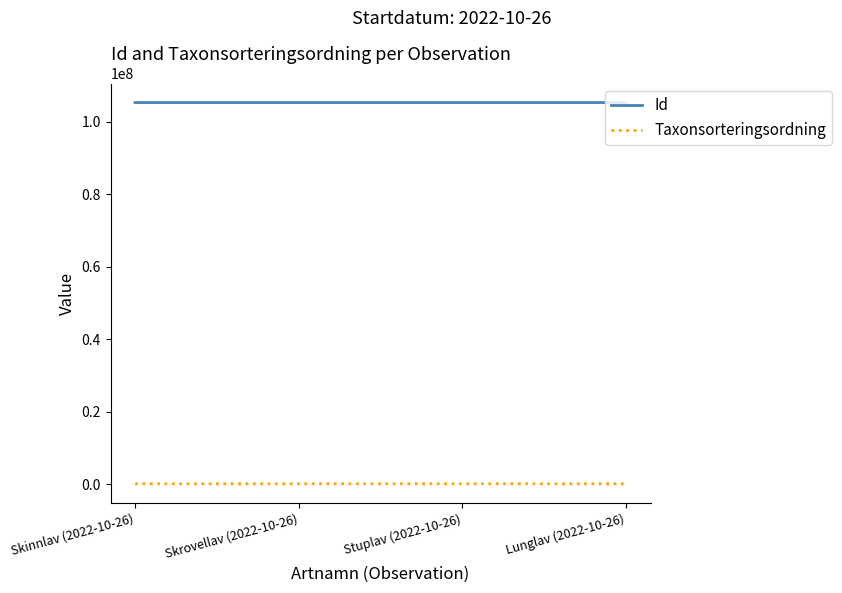

What is the smallest value displayed?

78503